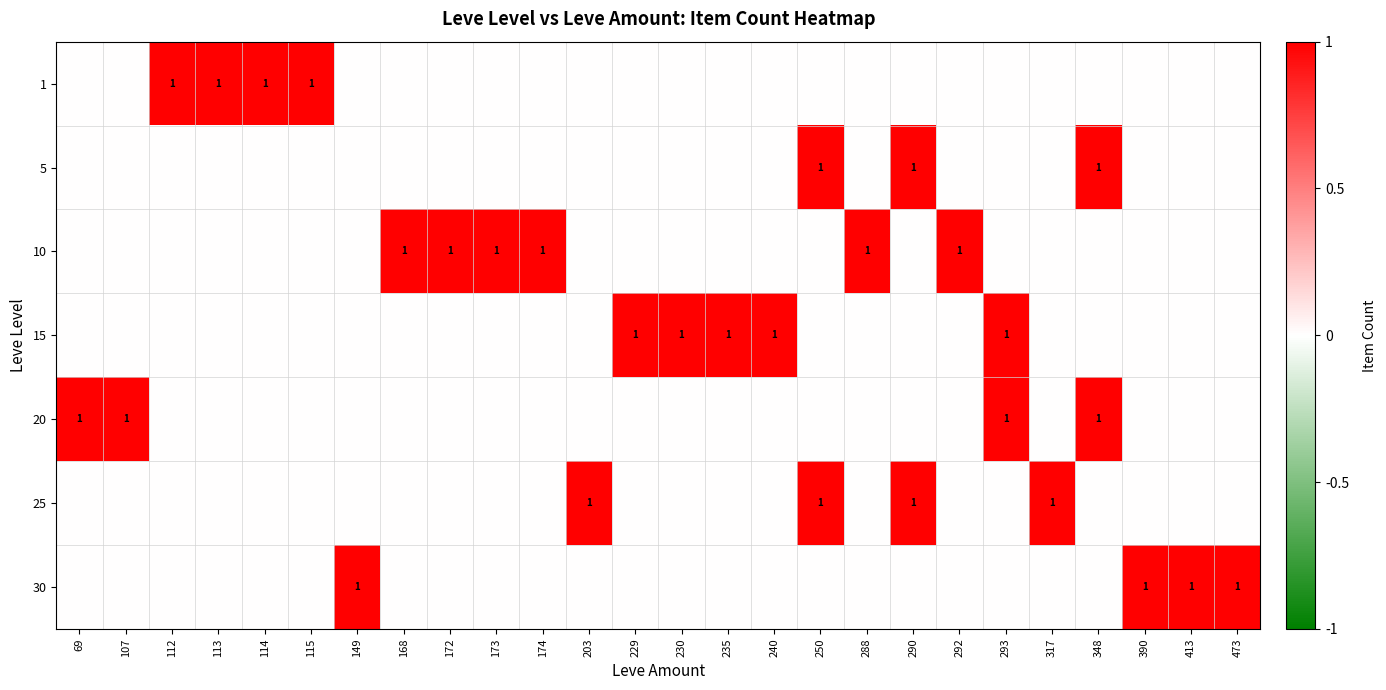

What is the total value across all series at 390?

1